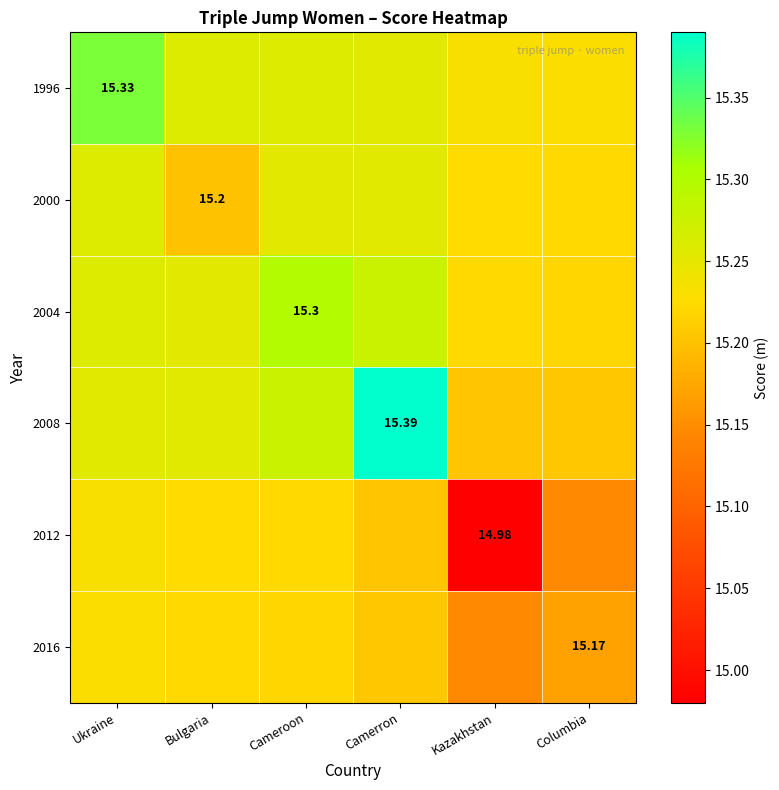

What is the smallest value displayed?

15.0